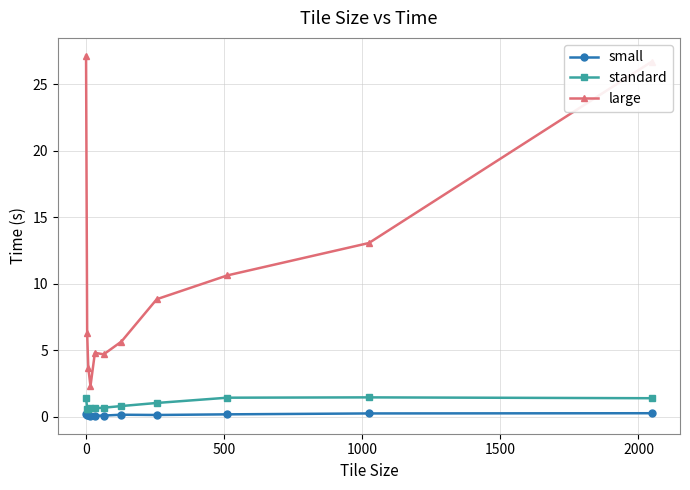

What are all the series names shown in the legend?

small, standard, large